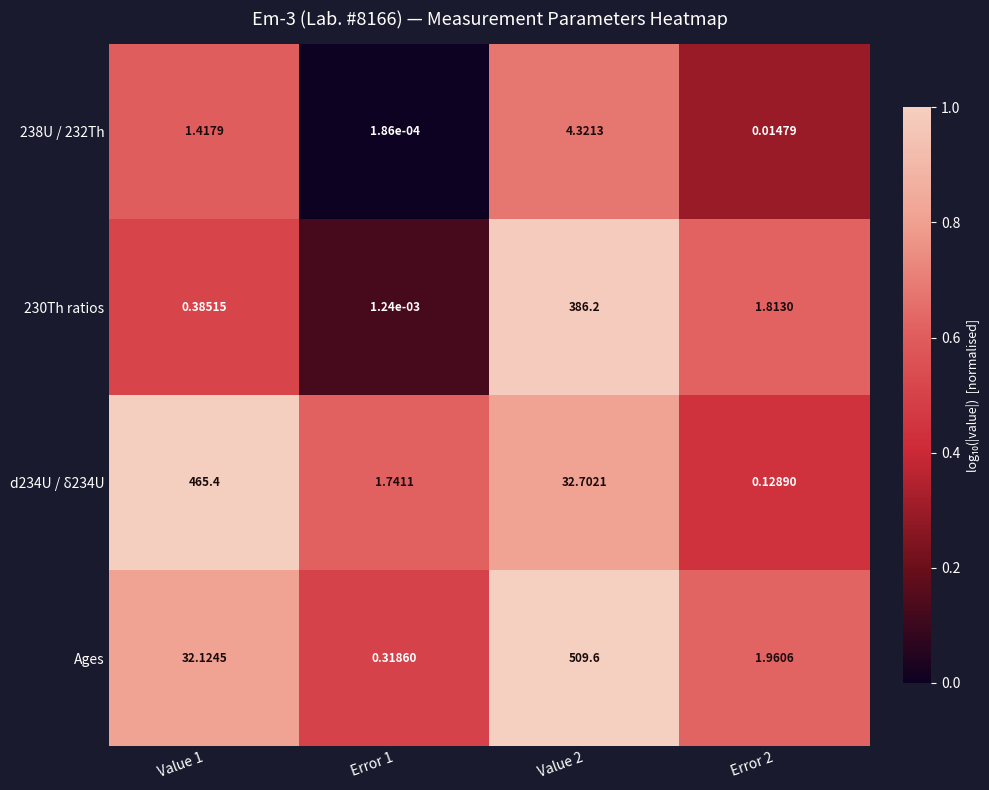

Which series changed the most between Value 1 and Value 2?

Ages